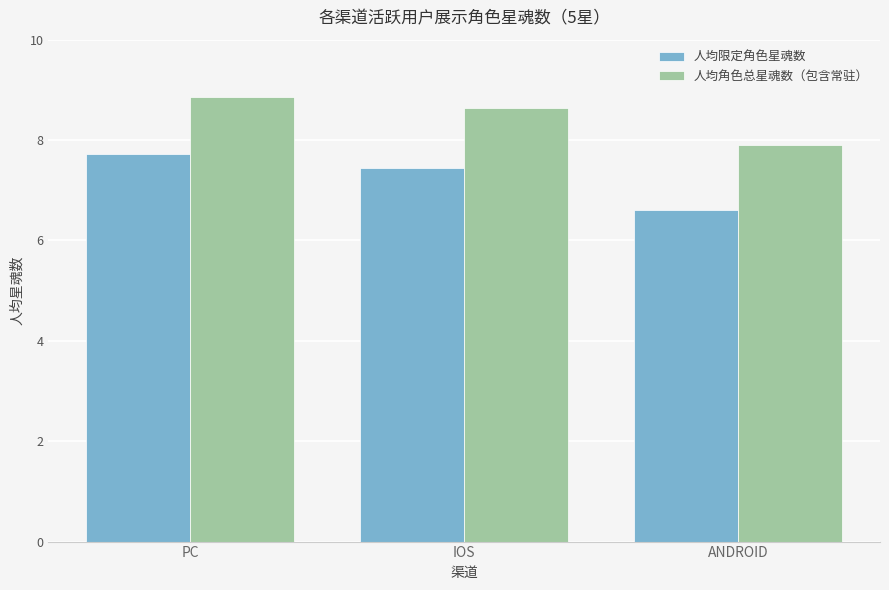

Which category has the lowest value across all series?

ANDROID